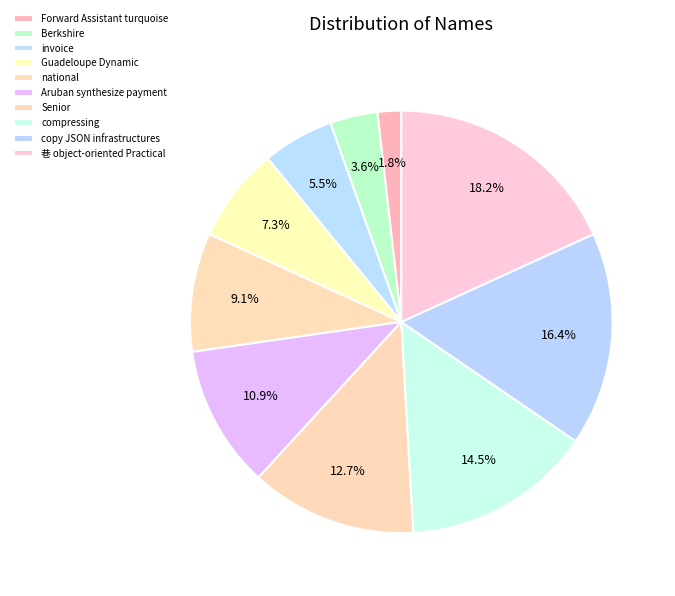

Is there any slice that represents more than half of the pie?

No